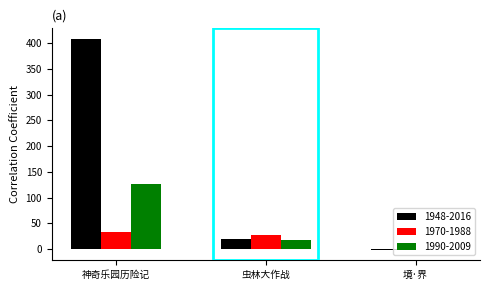

How many groups of bars are there?

3